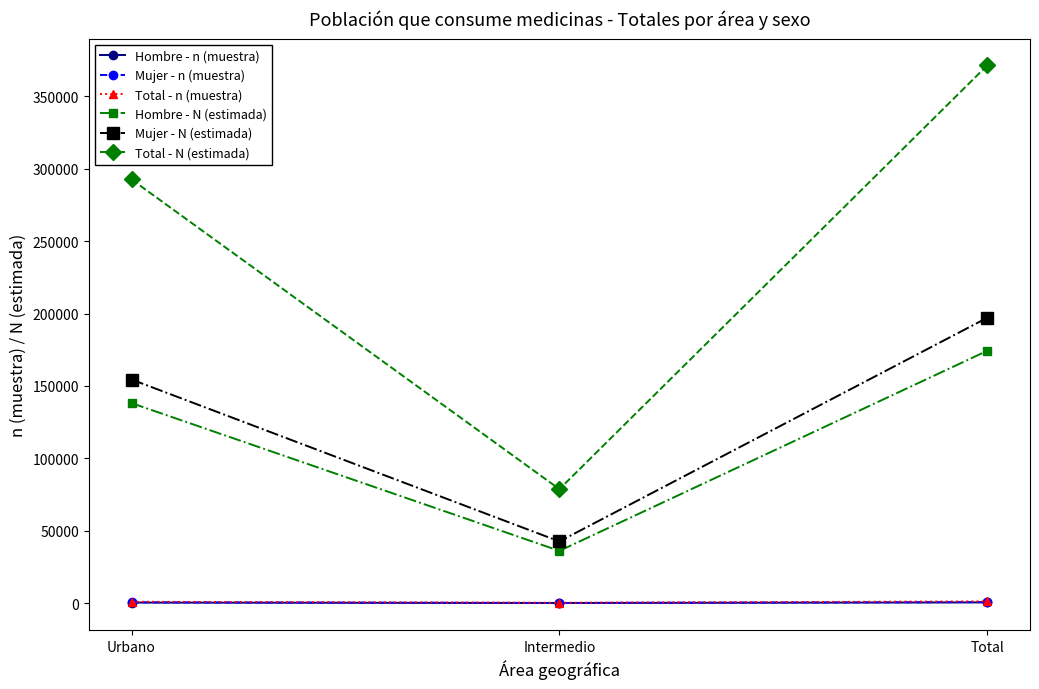

How many series are shown in this chart?

6